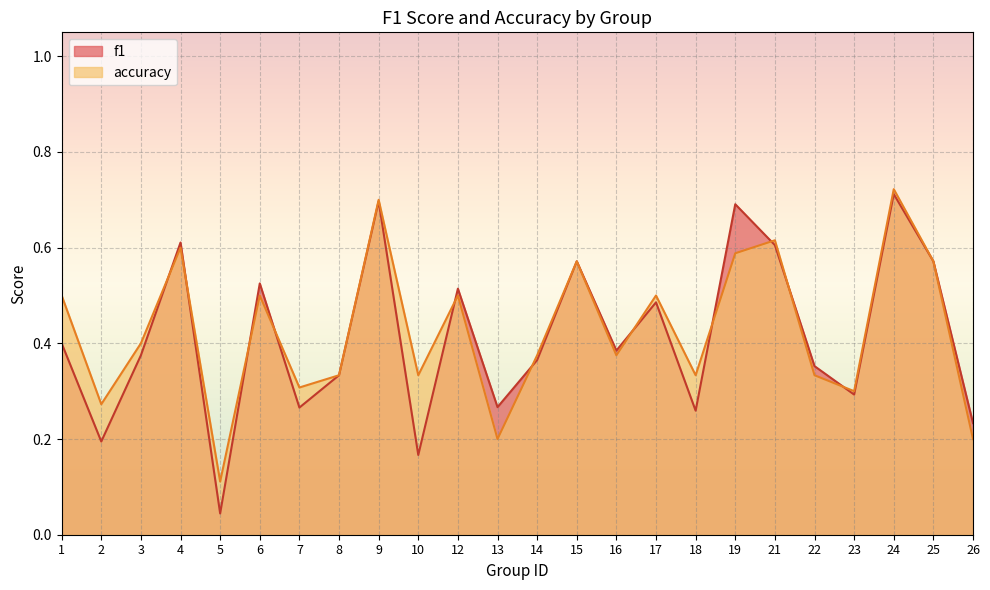

Reading right to left, extract all data points from this chart.

f1: 26=0.2	25=0.6	24=0.7	23=0.3	22=0.4	21=0.6	19=0.7	18=0.3	17=0.5	16=0.4	15=0.6	14=0.4	13=0.3	12=0.5	10=0.2	9=0.7	8=0.3	7=0.3	6=0.5	5=0.0	4=0.6	3=0.4	2=0.2	1=0.4
accuracy: 26=0.2	25=0.6	24=0.7	23=0.3	22=0.3	21=0.6	19=0.6	18=0.3	17=0.5	16=0.4	15=0.6	14=0.4	13=0.2	12=0.5	10=0.3	9=0.7	8=0.3	7=0.3	6=0.5	5=0.1	4=0.6	3=0.4	2=0.3	1=0.5